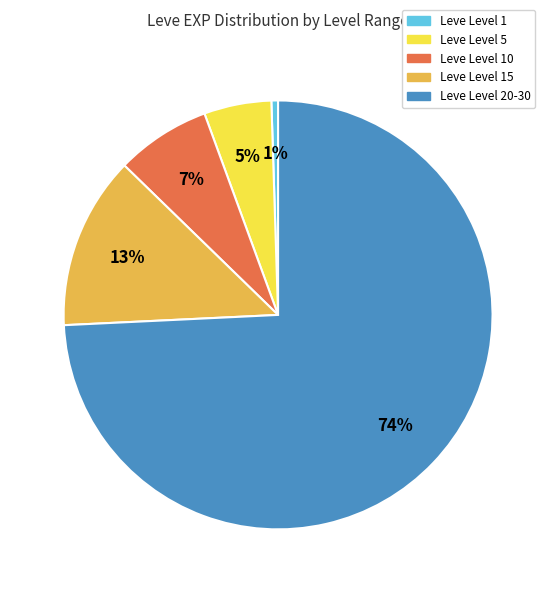

Does any single category account for the majority?

Yes